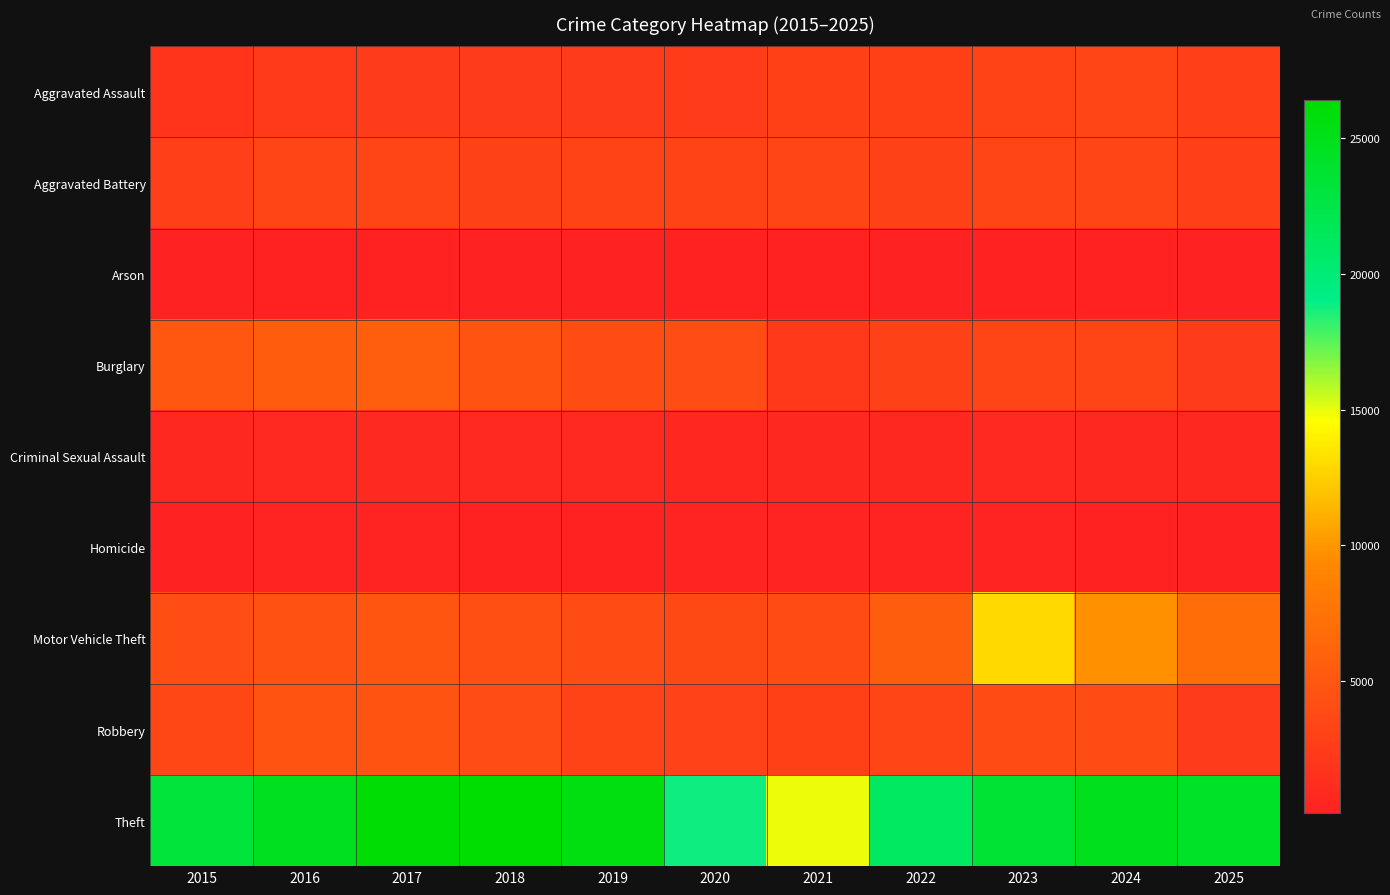

What is the total value across all series at 2025?

43056